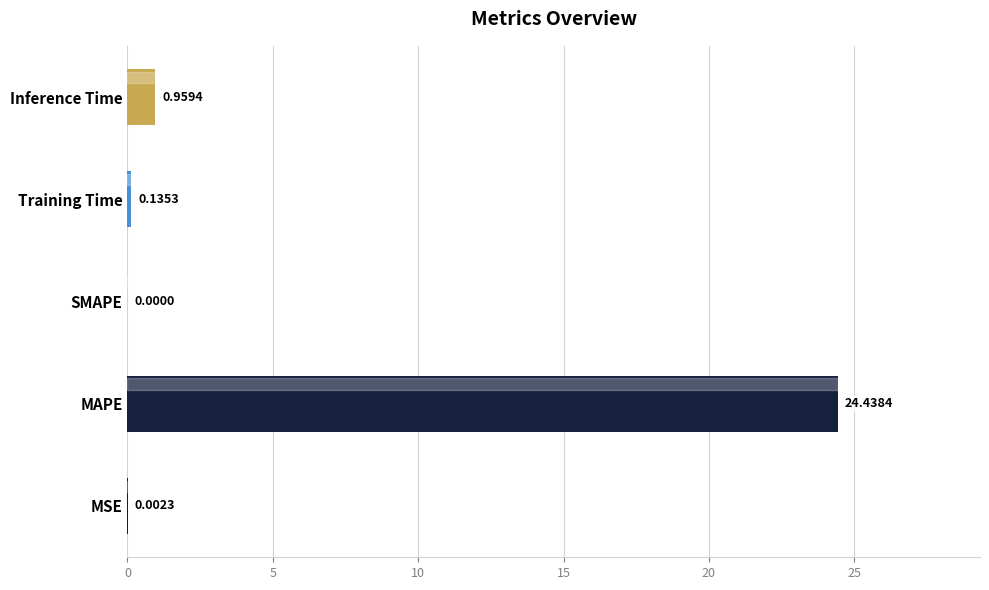

Which has a higher value, Training Time or MAPE?

MAPE